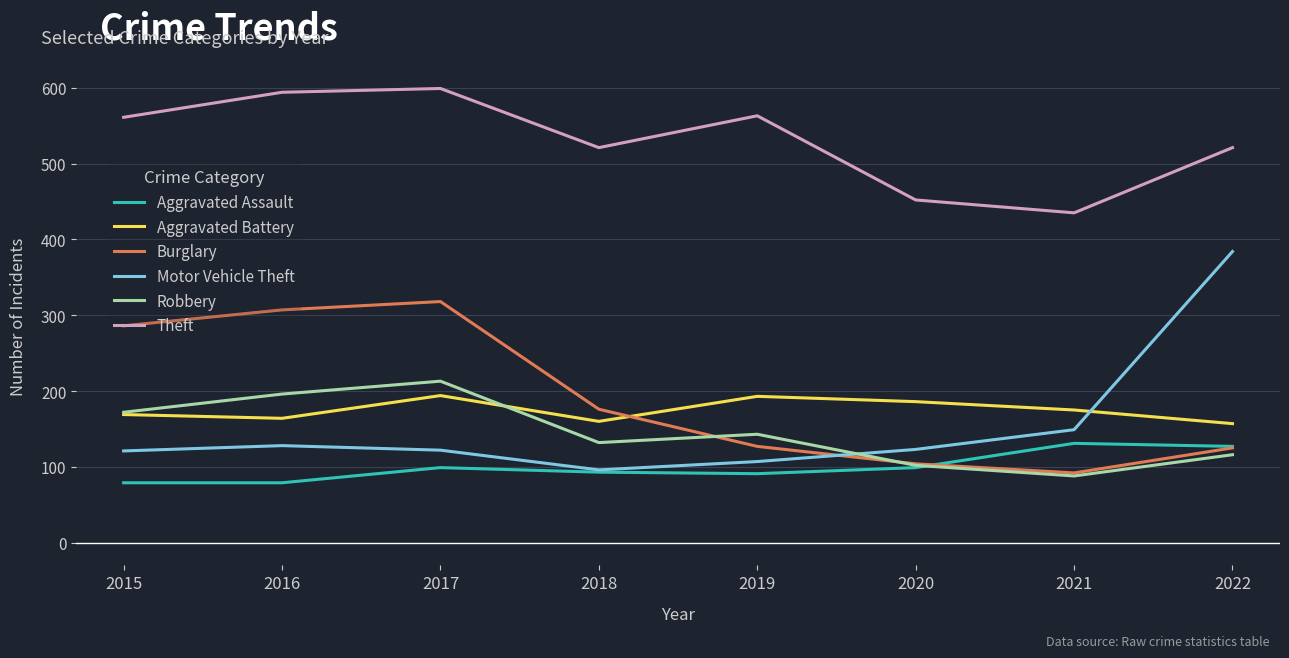

In Motor Vehicle Theft, how many points are lower than both neighbors (excluding endpoints)?

1